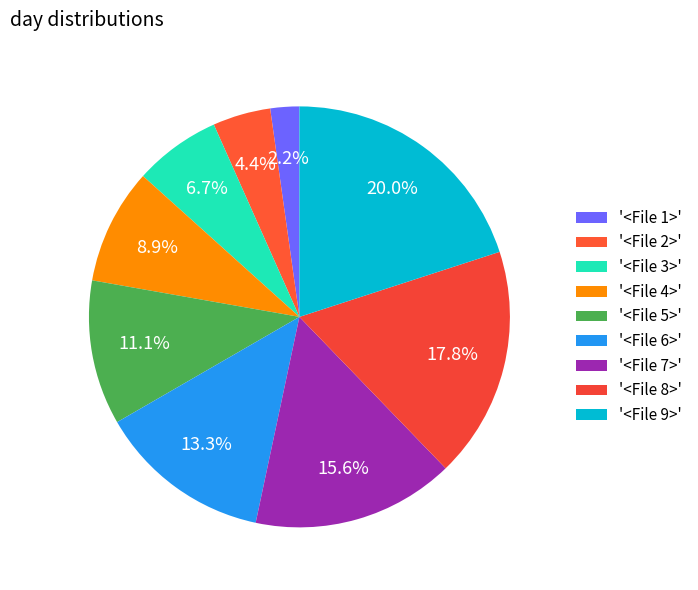

To the nearest percent, what is the difference between the largest and smallest slice percentages?

18%